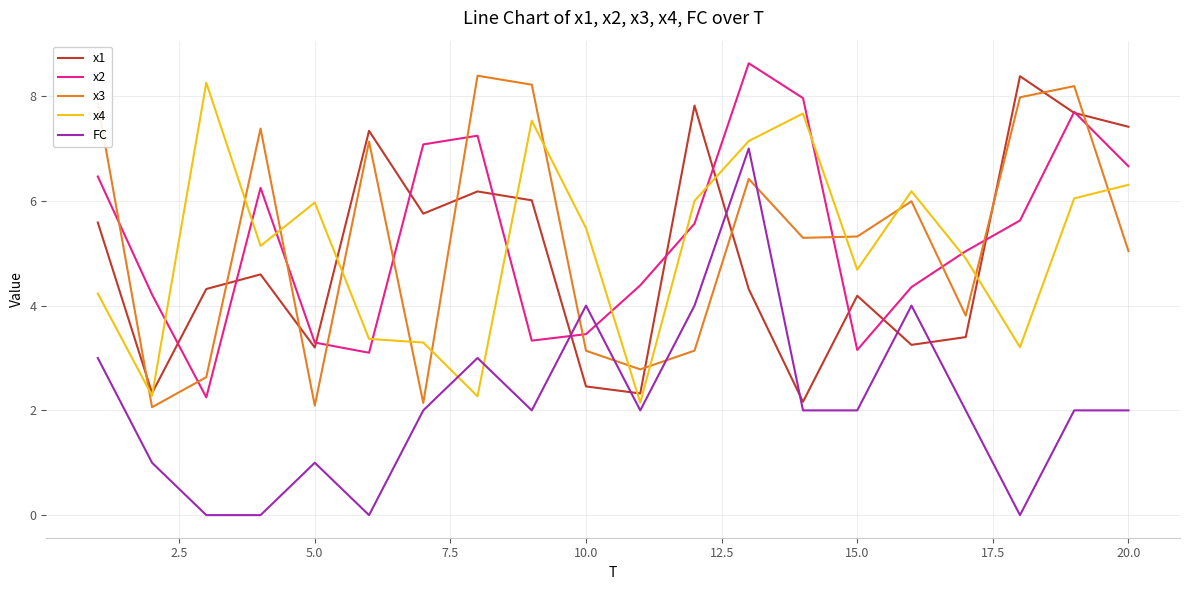

Which series has the widest spread of values?

FC